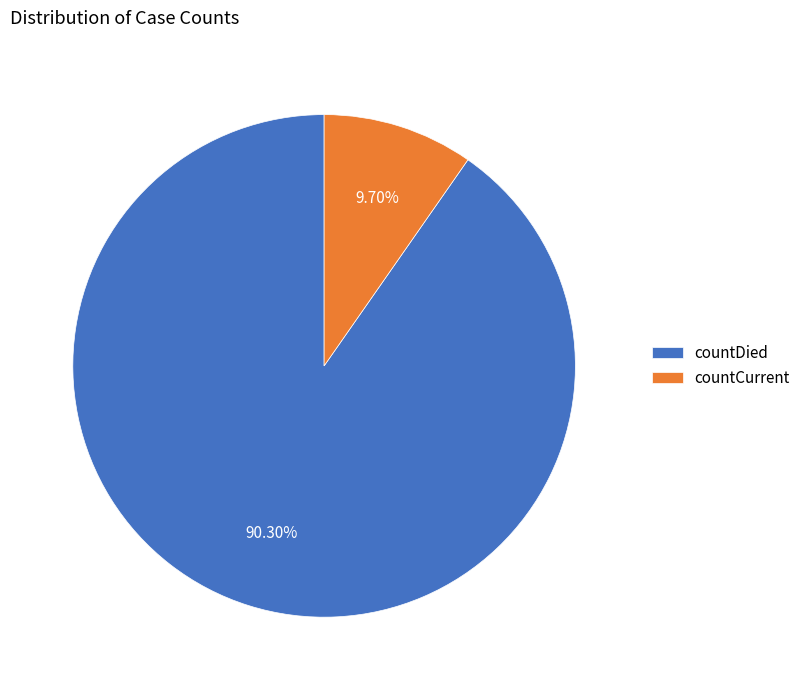

Is it true that countCurrent is 10% of the pie?

True